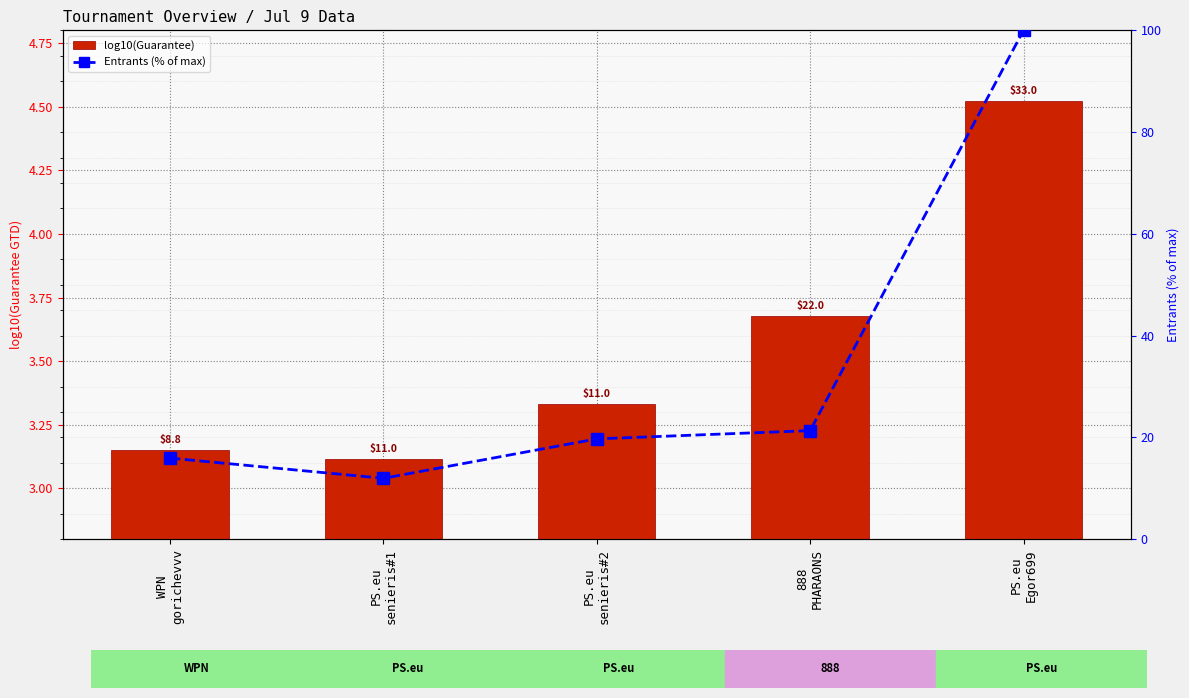

What is the minimum value shown in the chart?

3.1